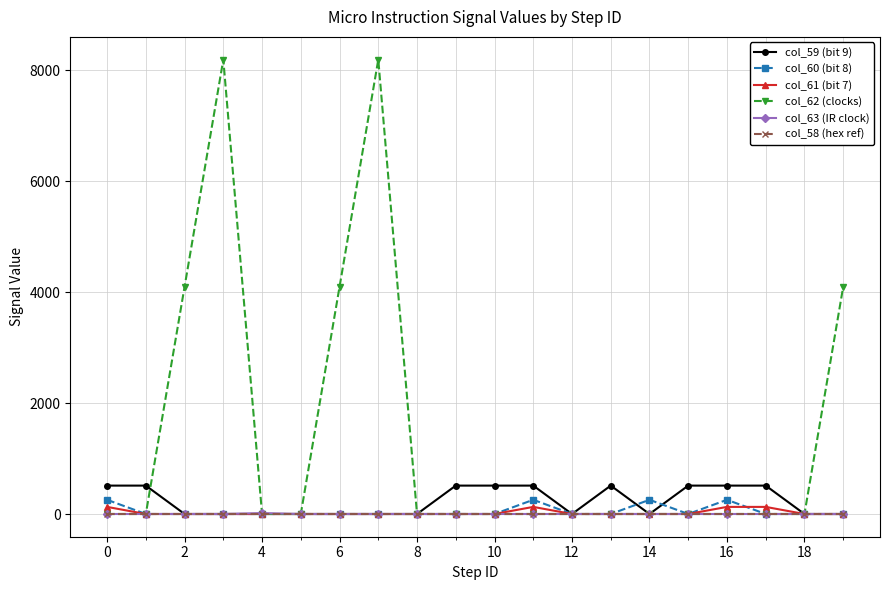

Which series has the widest spread of values?

col_62 (clocks)